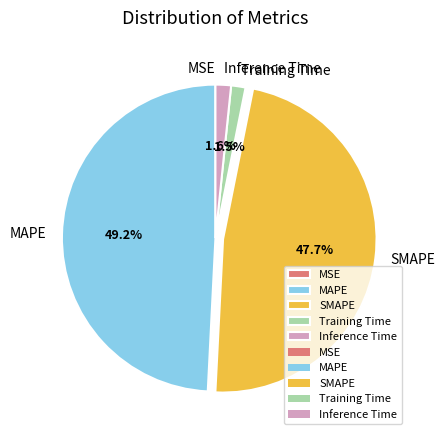

To the nearest percent, what is the difference between the largest and smallest slice percentages?

49%